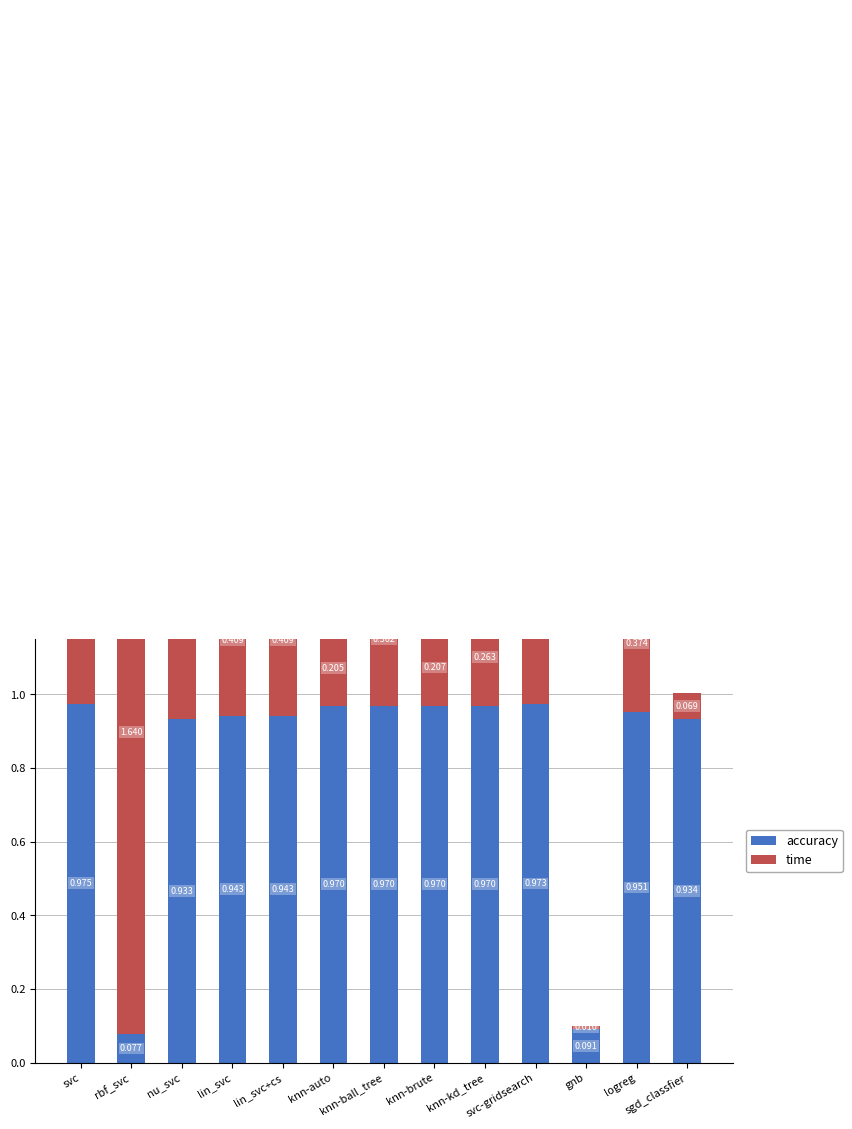

List the series in order of their overall mean, lowest first.

time, accuracy